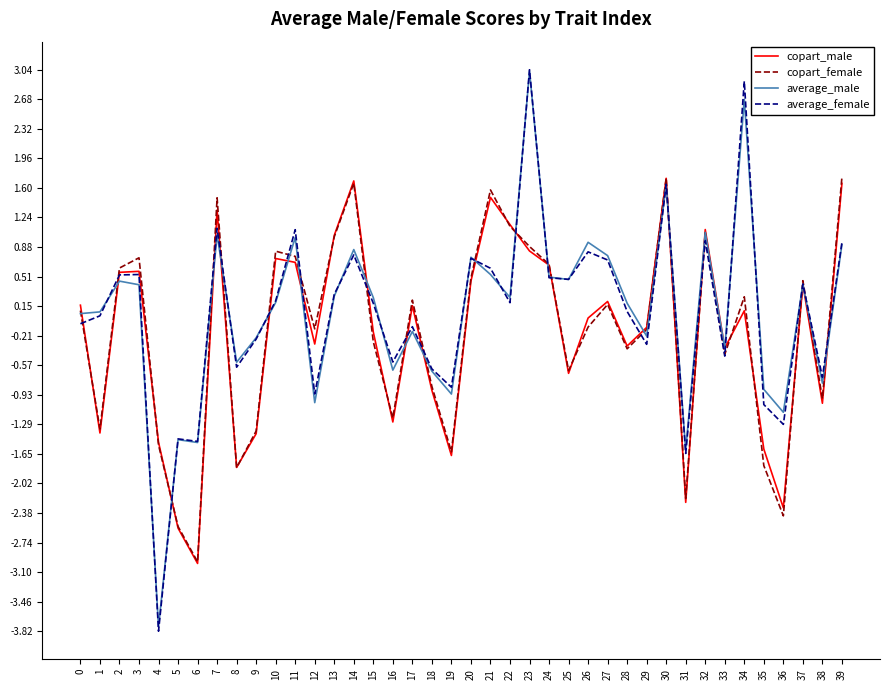

Which series has the widest spread of values?

average_female